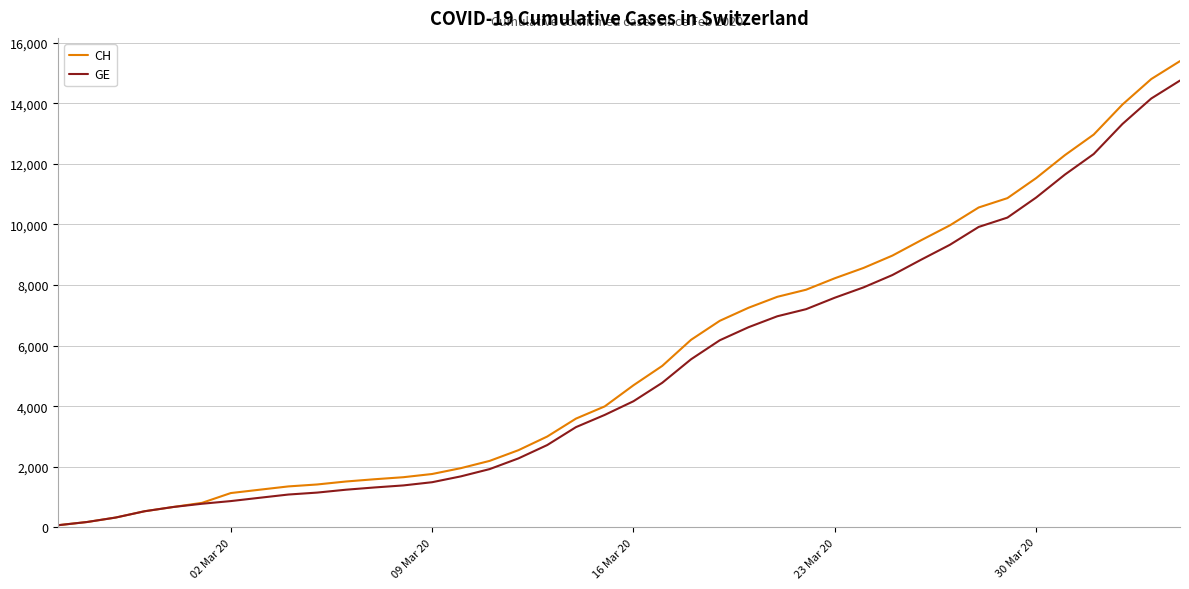

What is the greatest value displayed?

15390